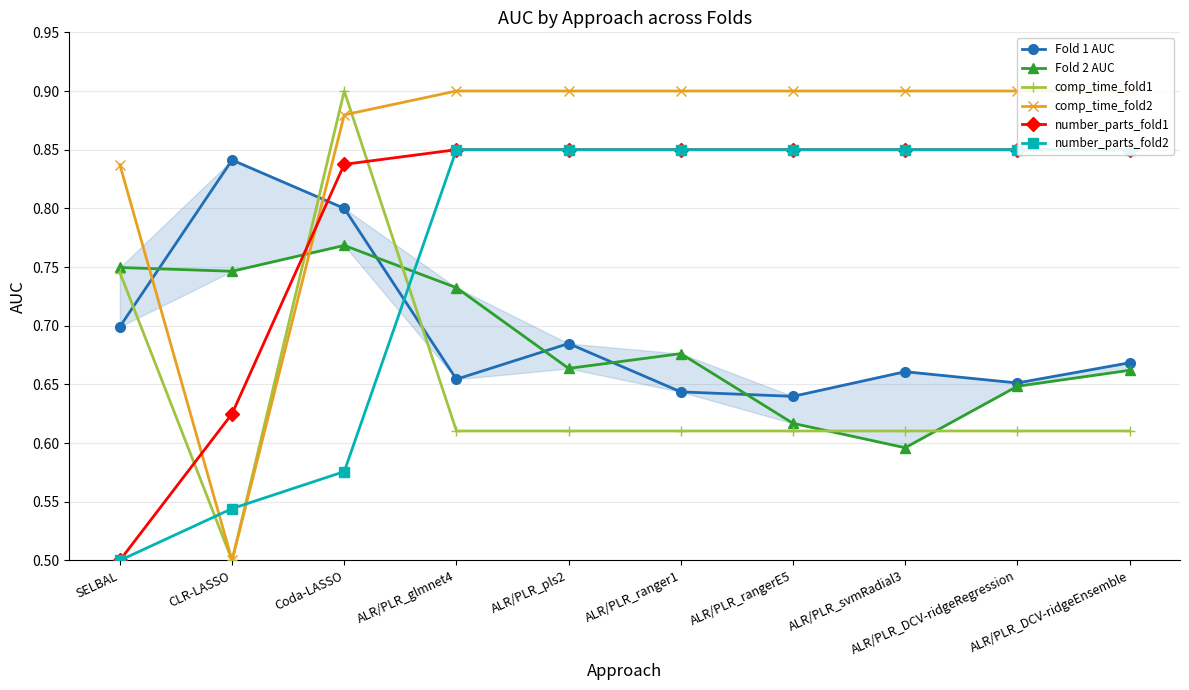

Does the chart display data point markers on the line(s)?

Yes